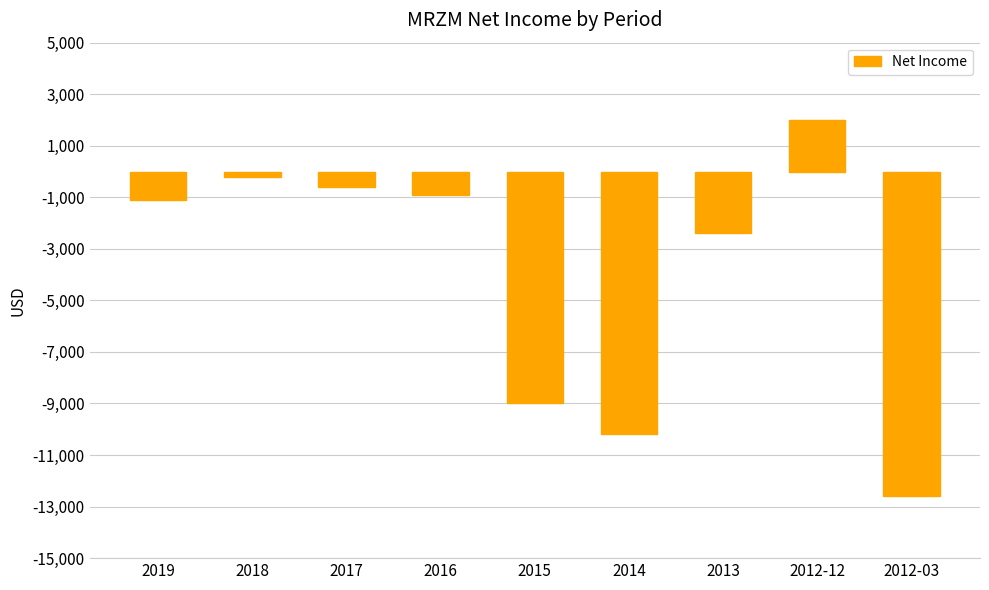

What is the greatest value displayed?

2000